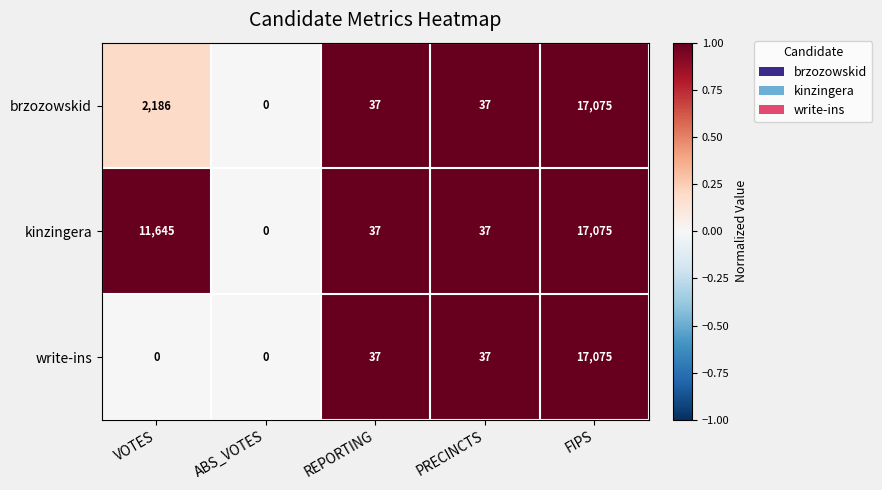

List the series in order of their overall mean, highest first.

kinzingera, brzozowskid, write-ins